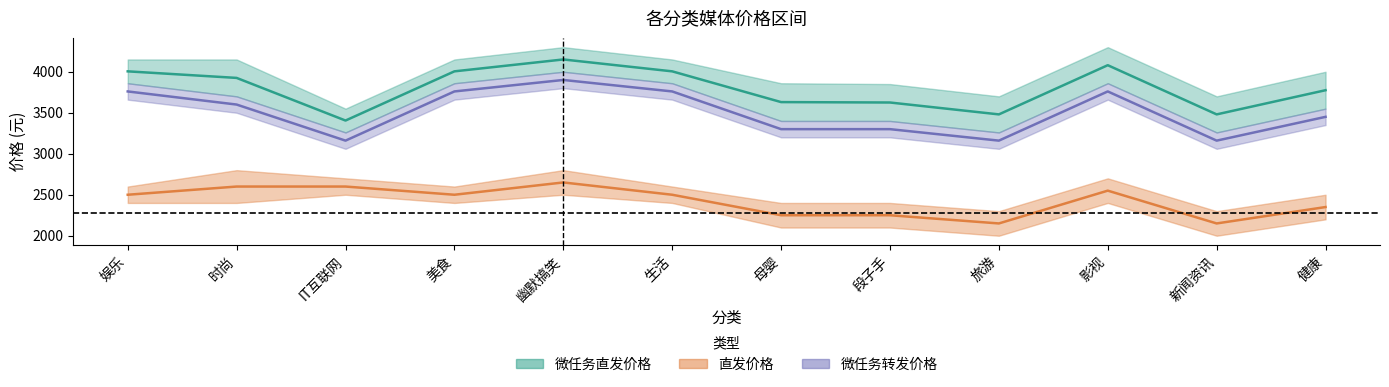

Is this an area chart (filled region under the line)?

No